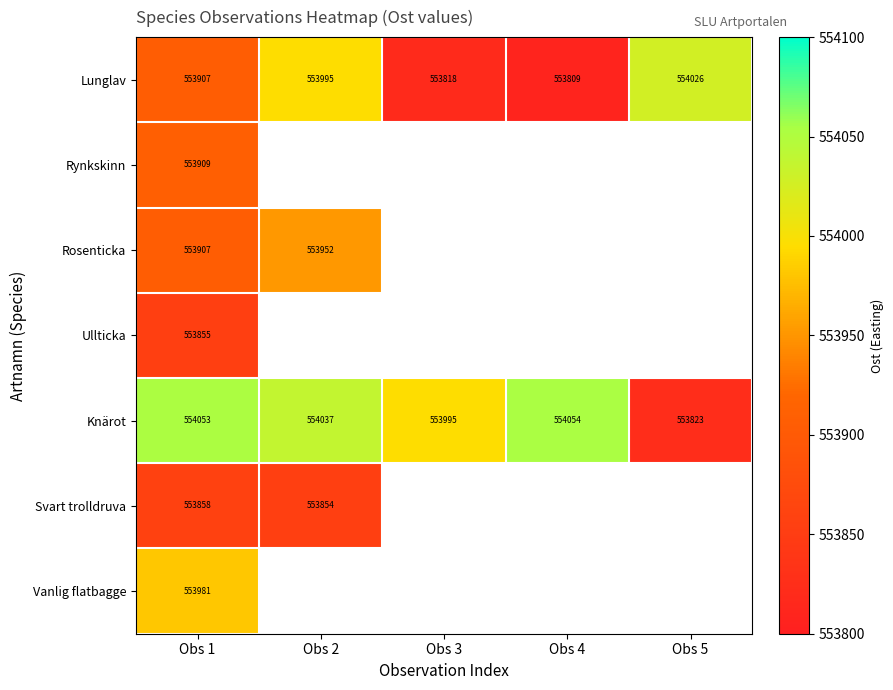

Where is Svart trolldruva nearest to the value 553855?

Obs 2